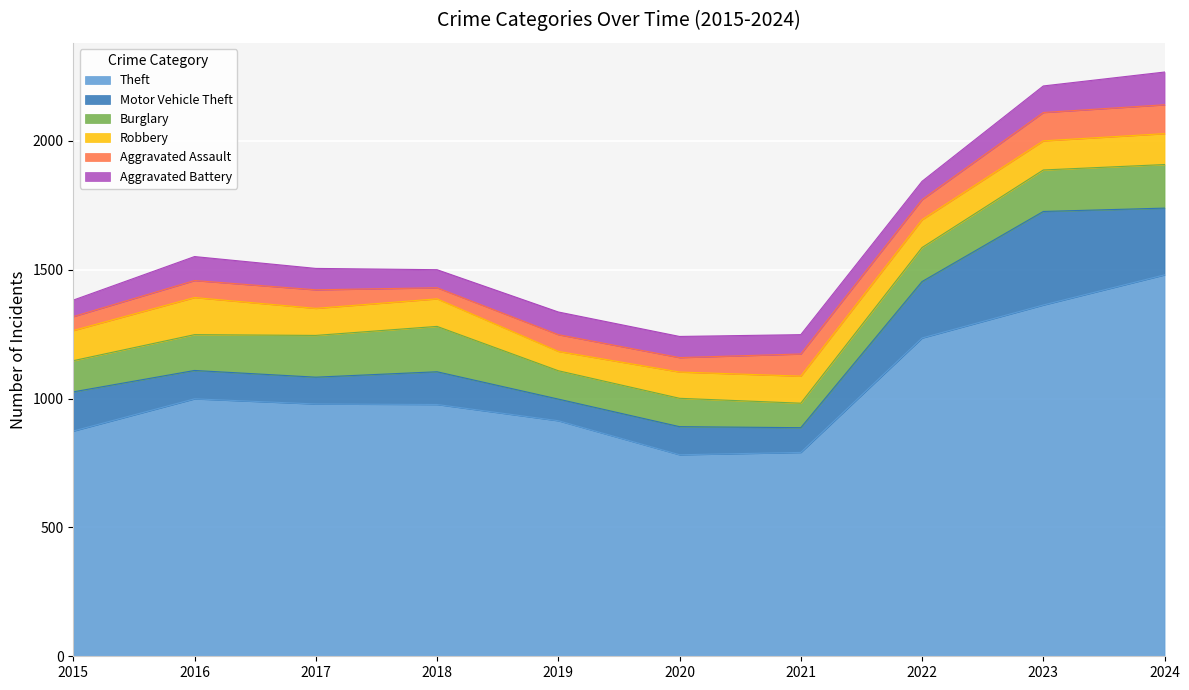

What is the value of the Burglary point at the 8th from the left?

132